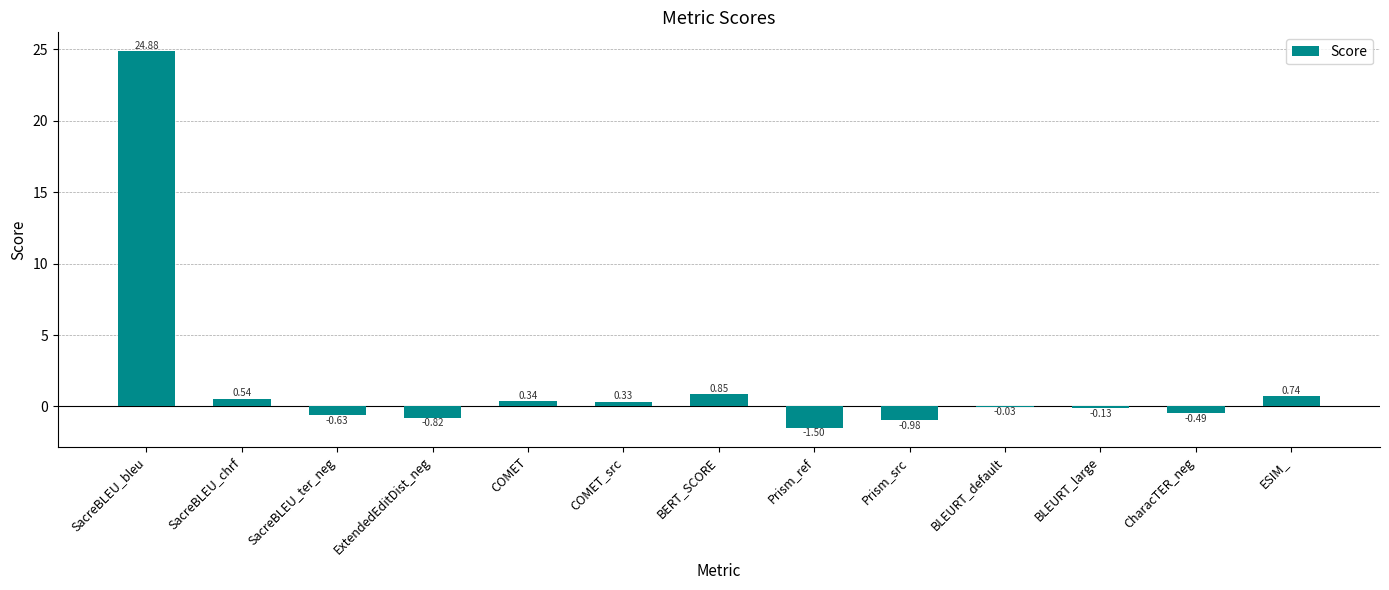

At which label does the data first exceed 0?

SacreBLEU_bleu